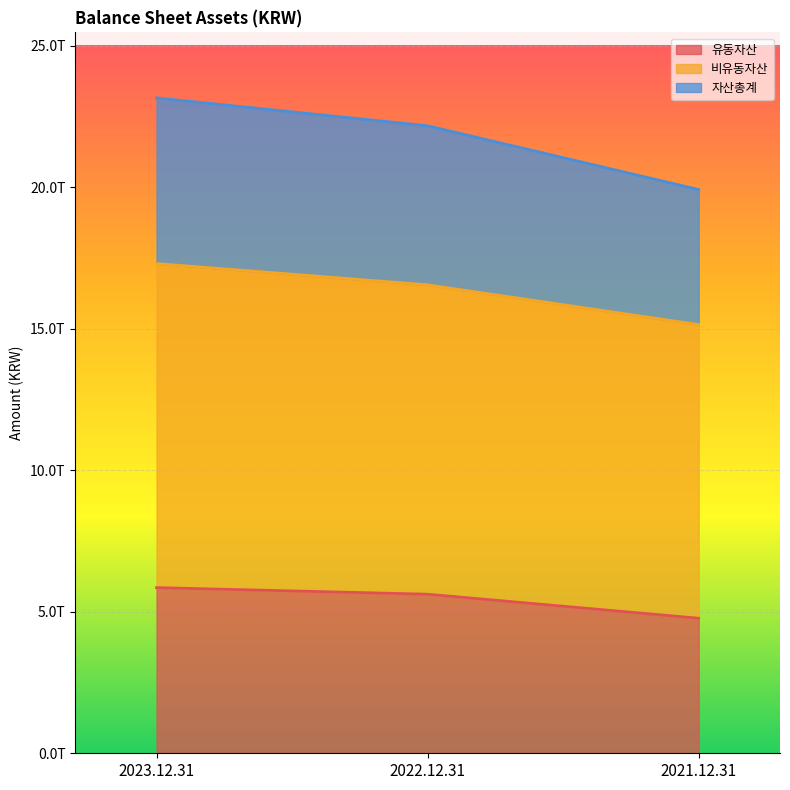

How many data points in 자산총계 are above 22175416666050?

1